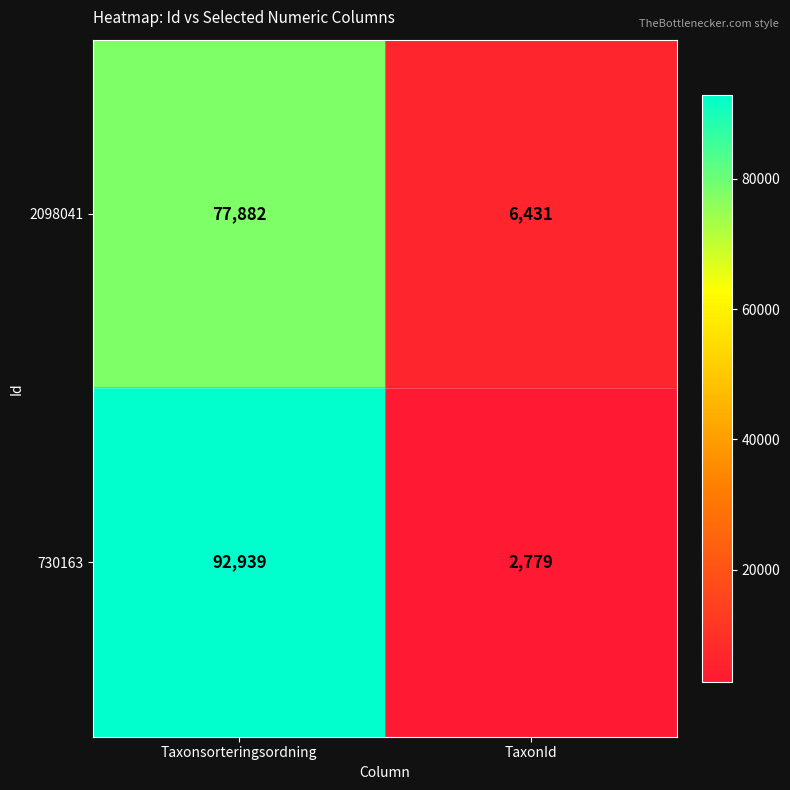

Which series has the largest total across all categories?

730163